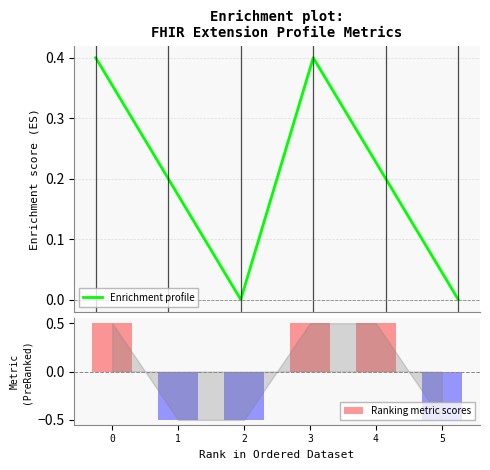

Reading right to left, what are all the values shown in this chart?

Enrichment profile: 0.0	0.2	0.4	0.0	0.2	0.4
Ranking metric scores: -0.5	0.5	0.5	-0.5	-0.5	0.5